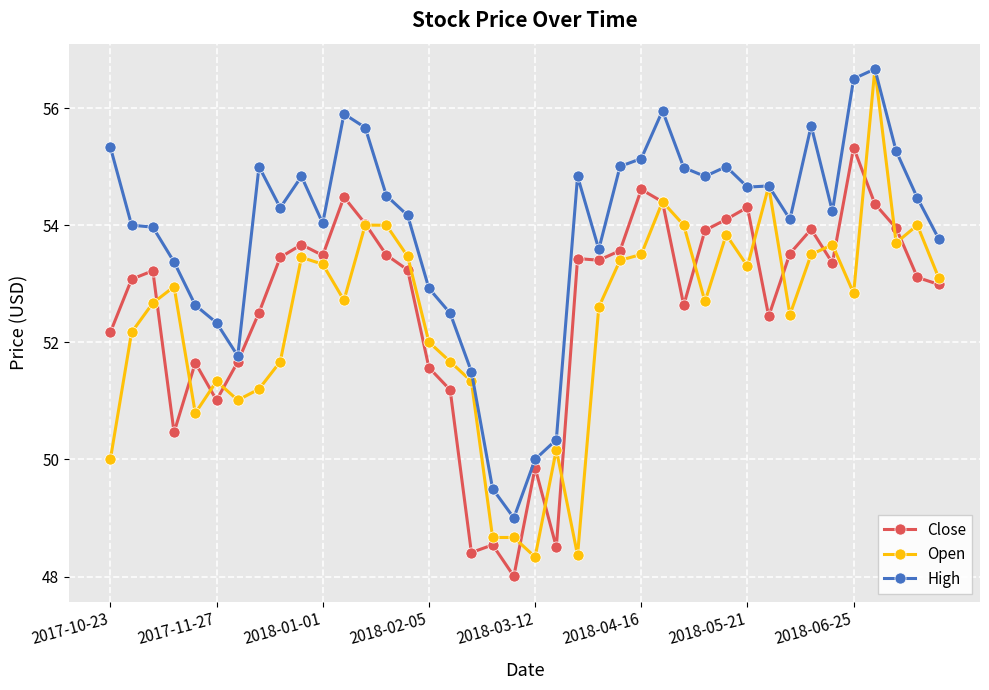

What is the value of the Open point at the 7th from the left?

51.0